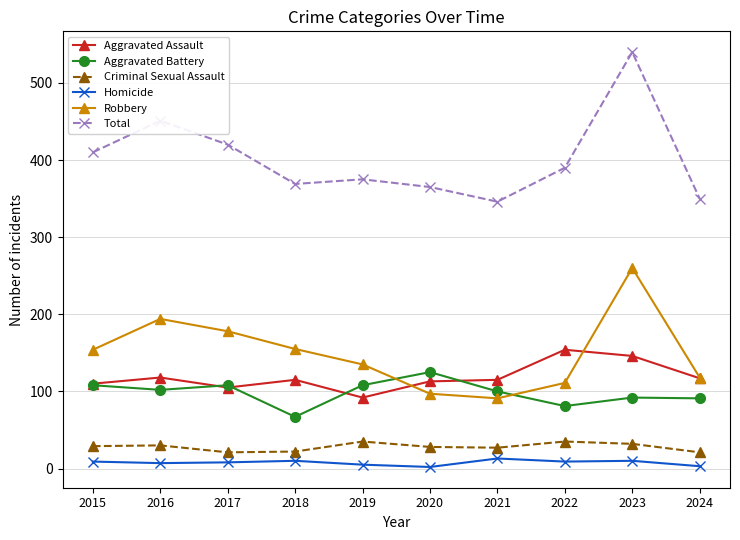

What is the sum of all Homicide values?

76